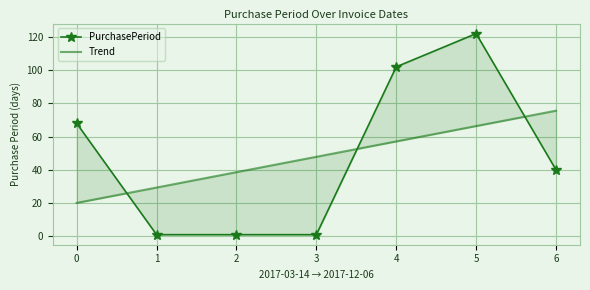

True or false: Trend has a value of 75.6 at 6.

True